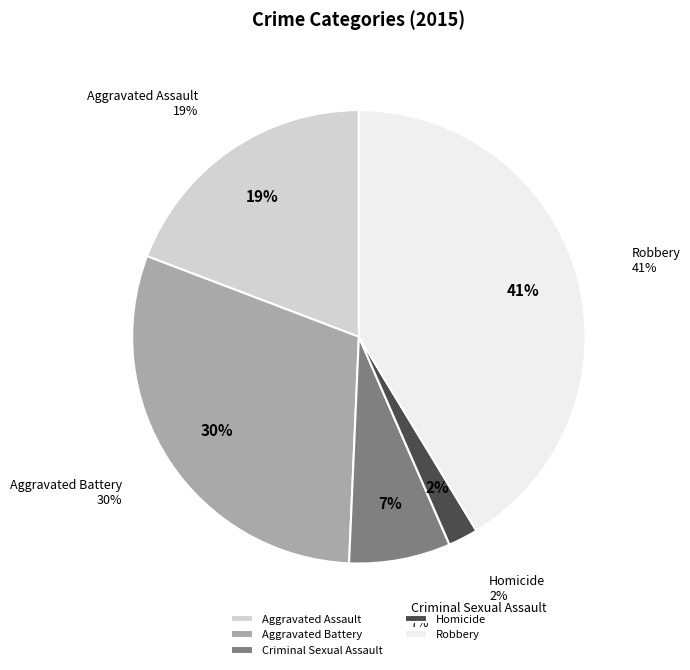

To the nearest percent, what is the average slice percentage?

20%